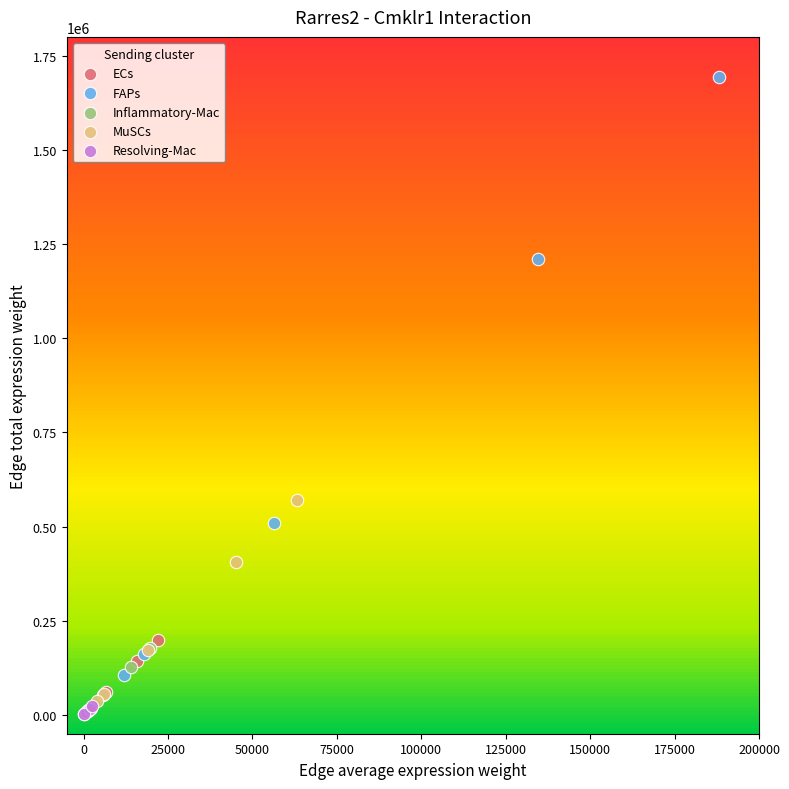

What are all the series names shown in the legend?

ECs, FAPs, Inflammatory-Mac, MuSCs, Resolving-Mac